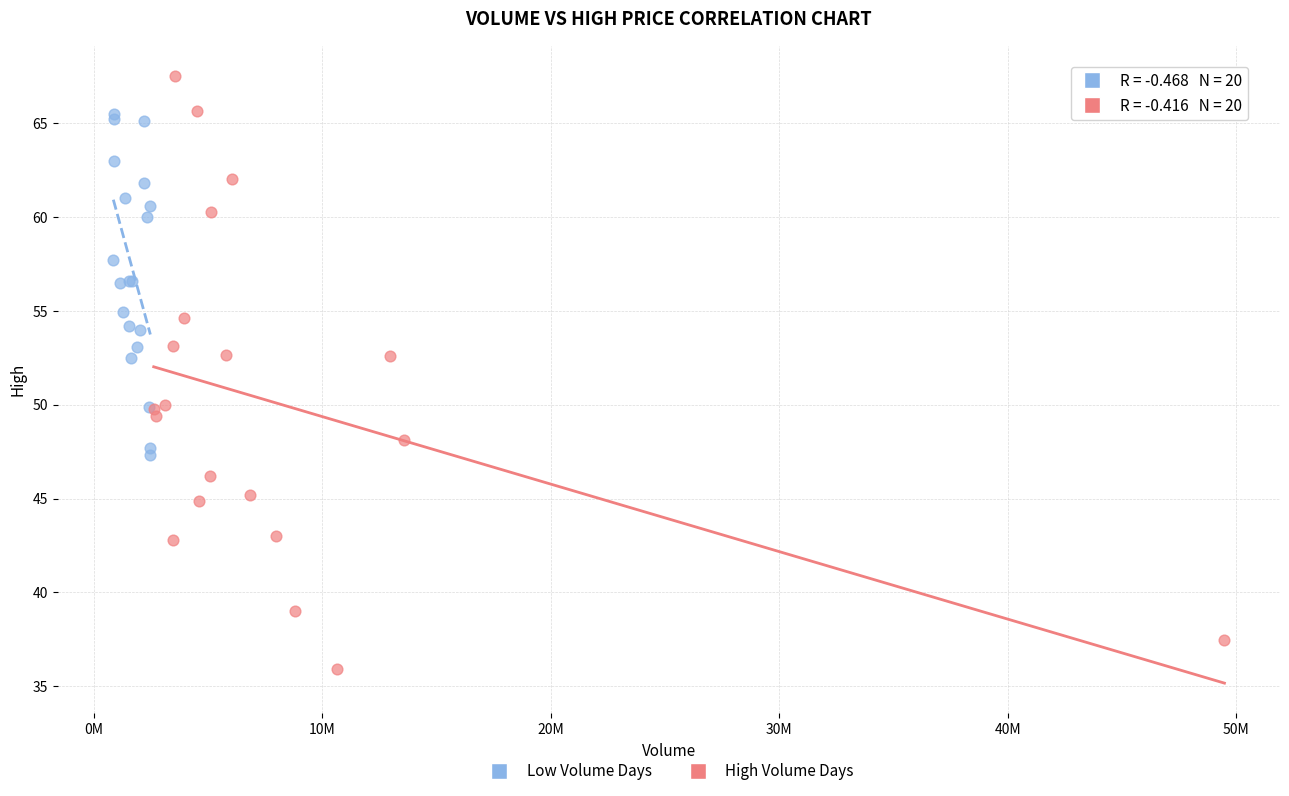

Which series has the widest spread of Y values?

High Volume Days